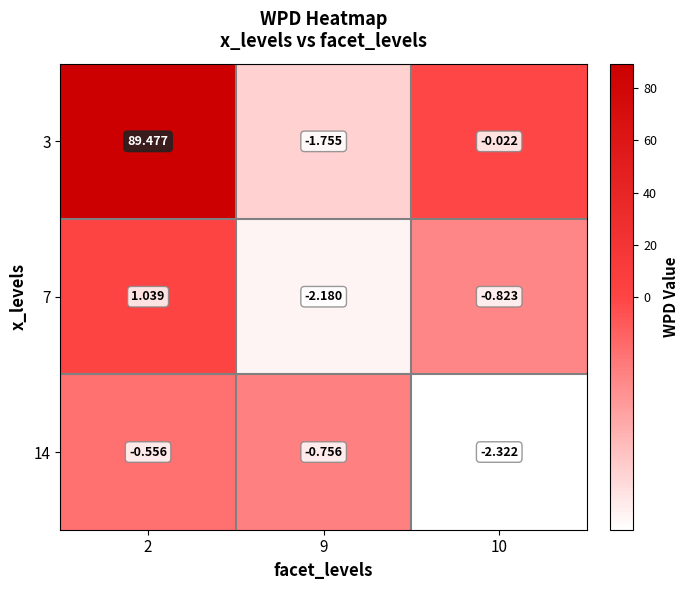

How many categories are shown in the chart?

3